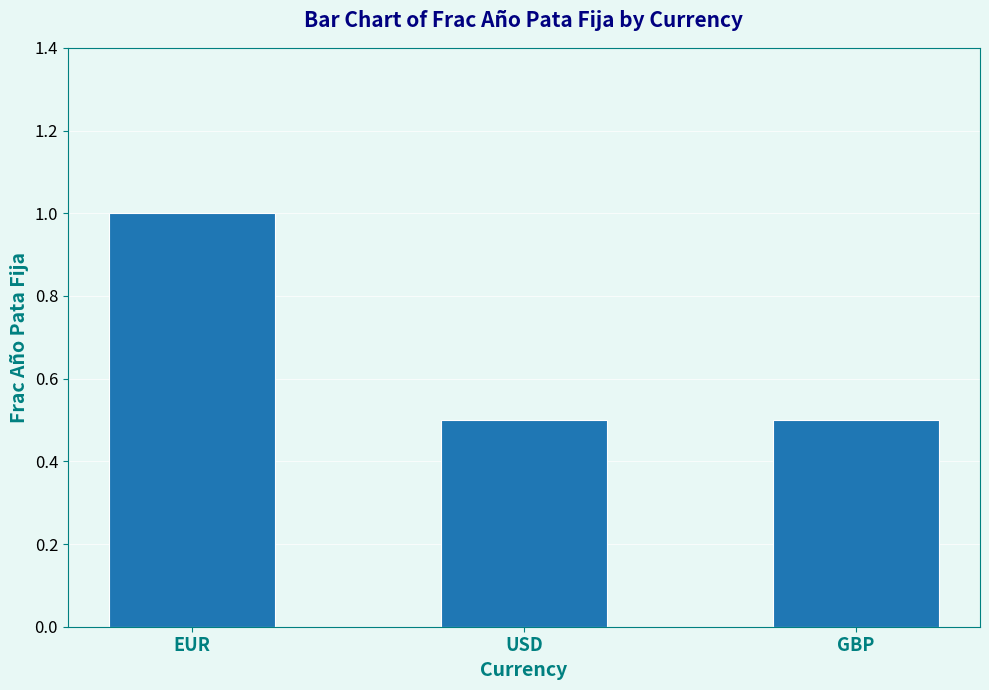

Reading right to left, transcribe all the data shown in this chart.

GBP=0.5	USD=0.5	EUR=1.0